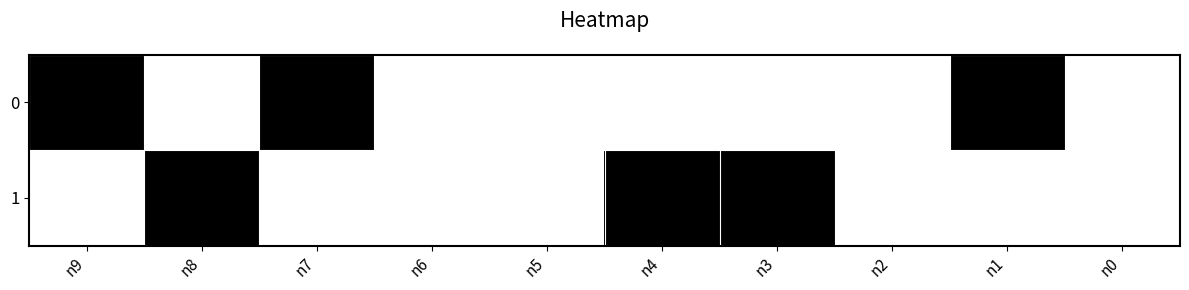

At which category is the sum across all series the highest?

n9